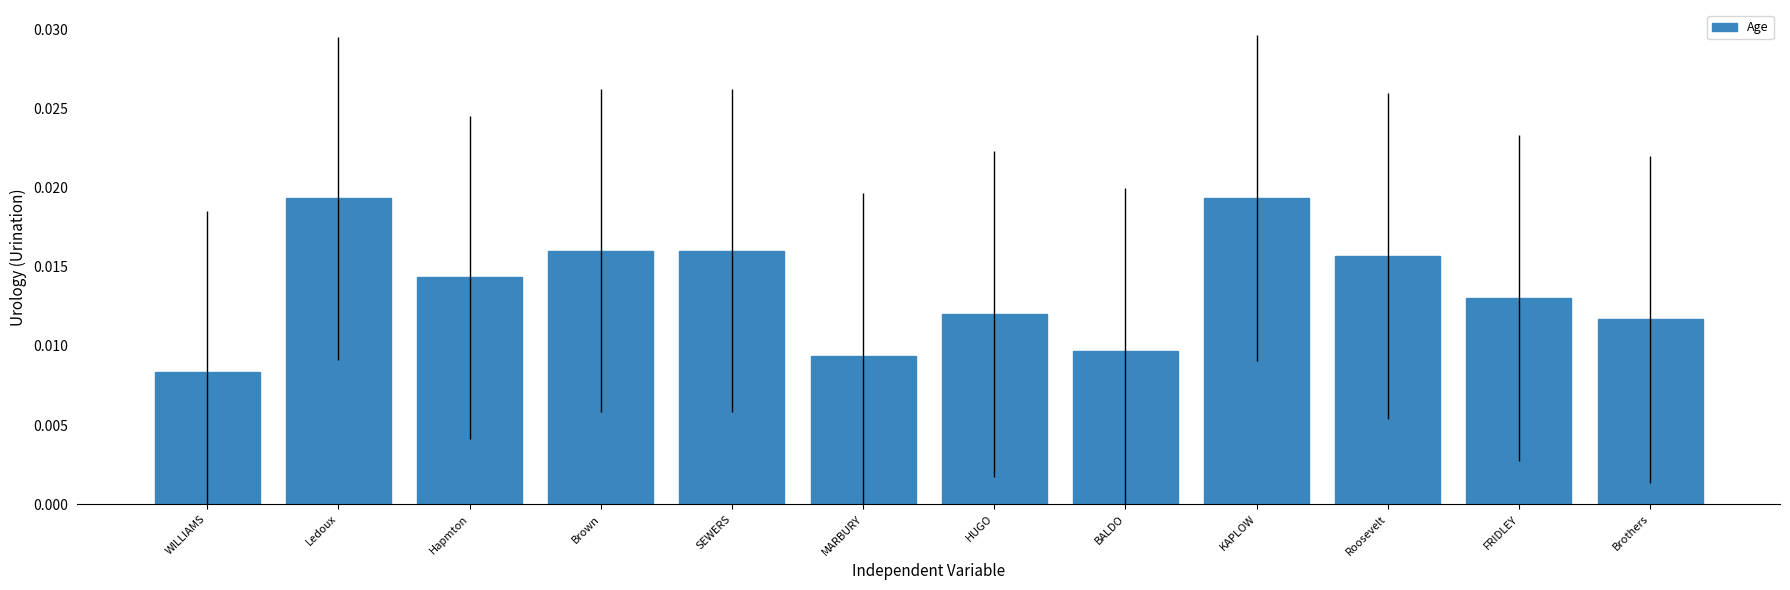

Between MARBURY and WILLIAMS, which is larger?

MARBURY